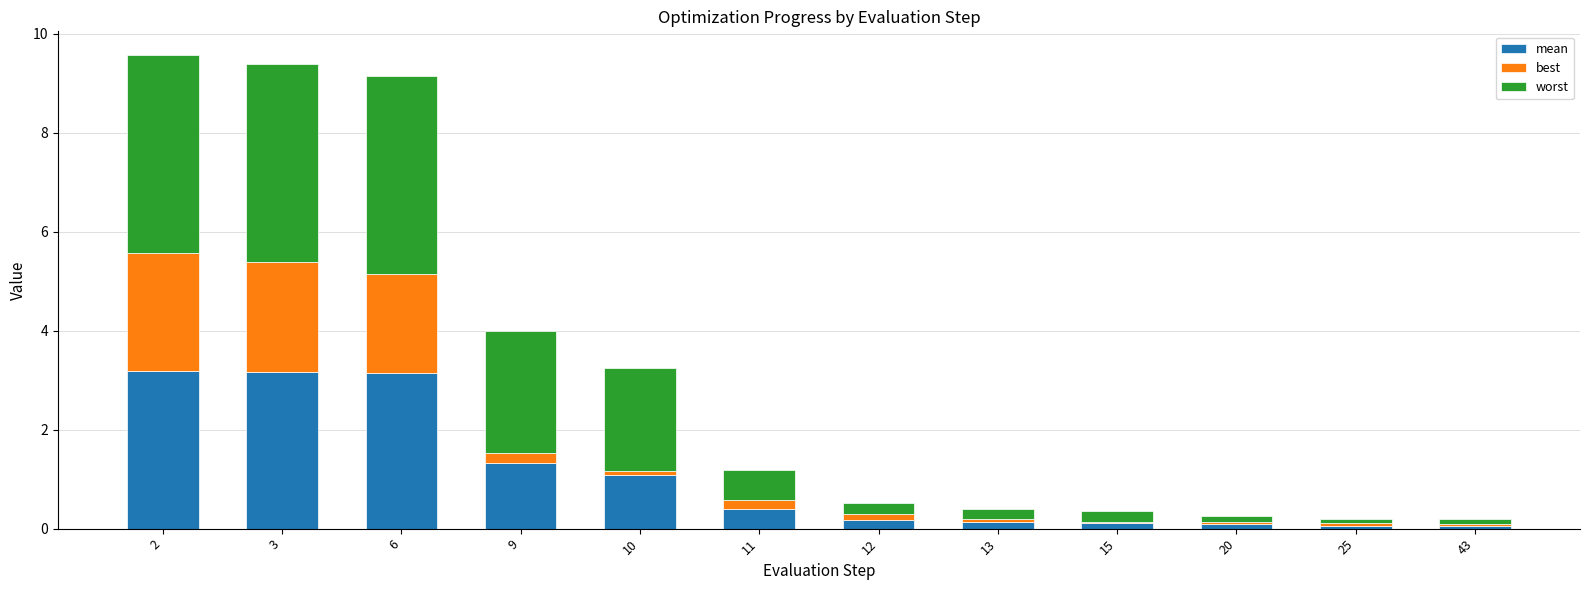

How many bars are there in total?

12